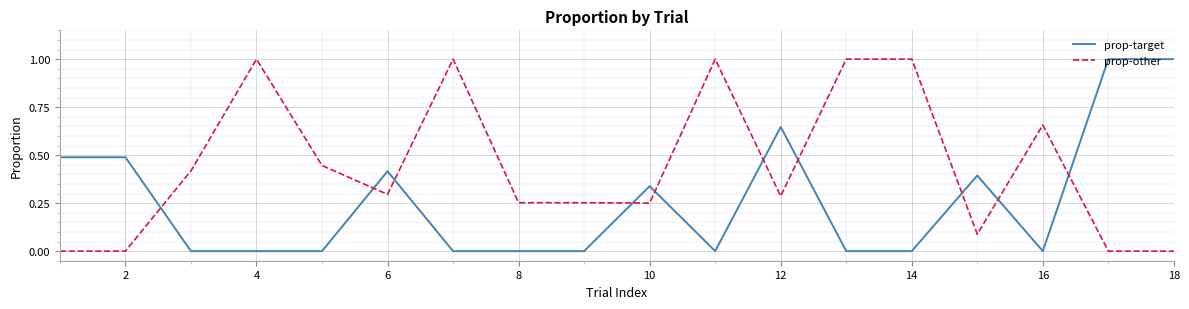

How many times do prop-target and prop-other cross each other?

10